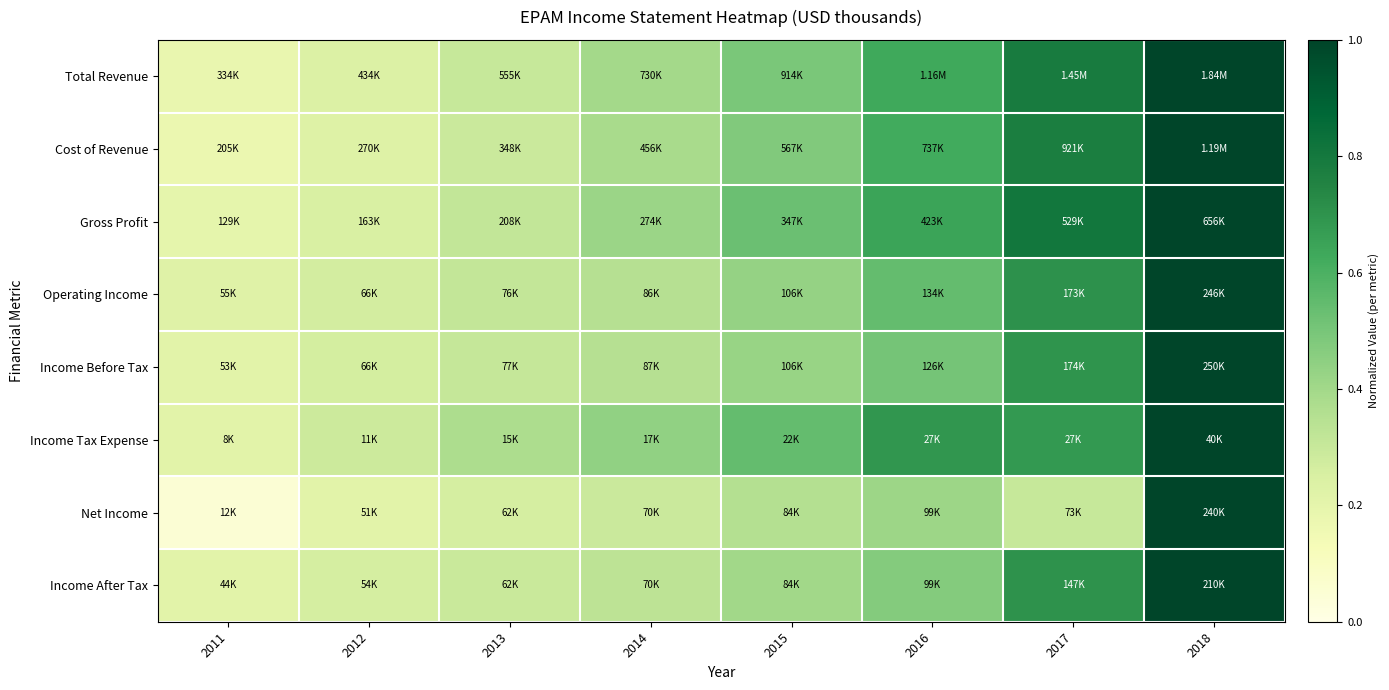

Which label corresponds to the largest value in the chart?

2018